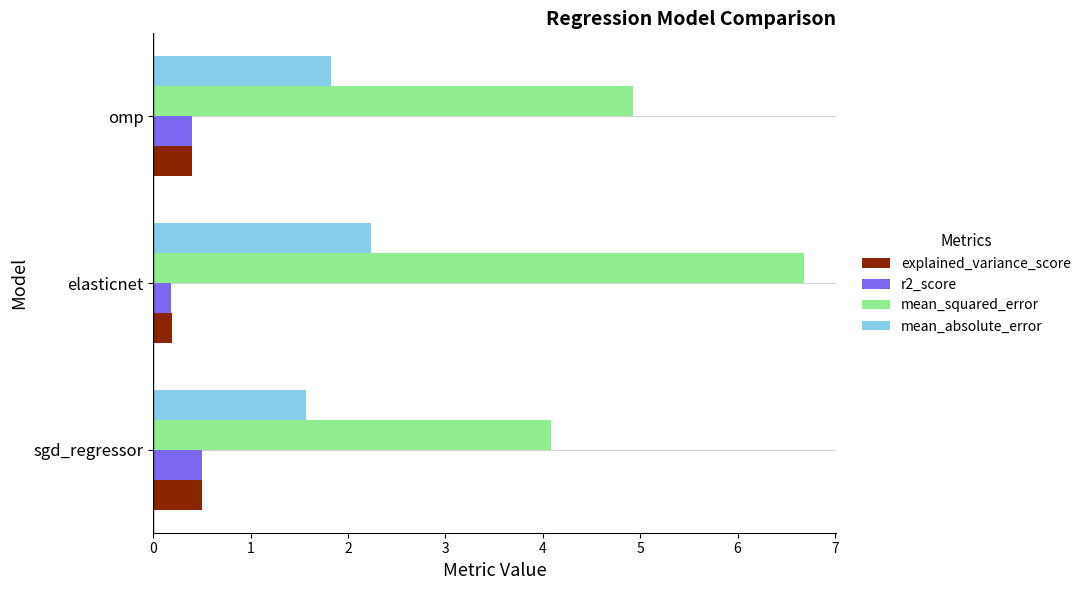

The r2_score series shows 0.5 at sgd_regressor. True or false?

True